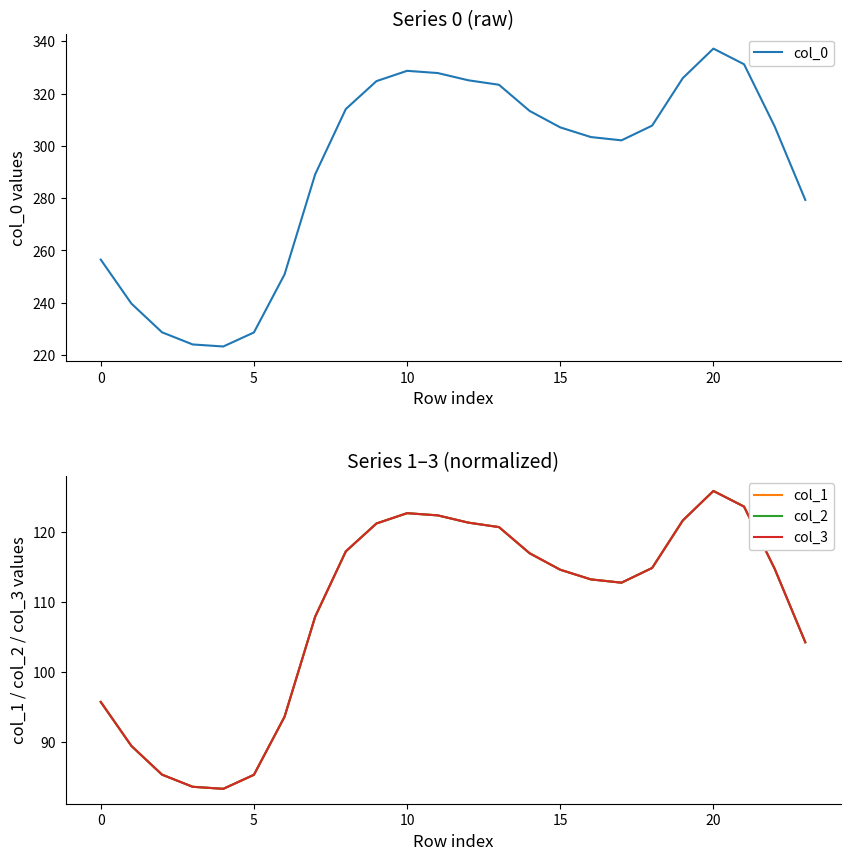

True or false: col_0 and col_3 cross at least once.

False